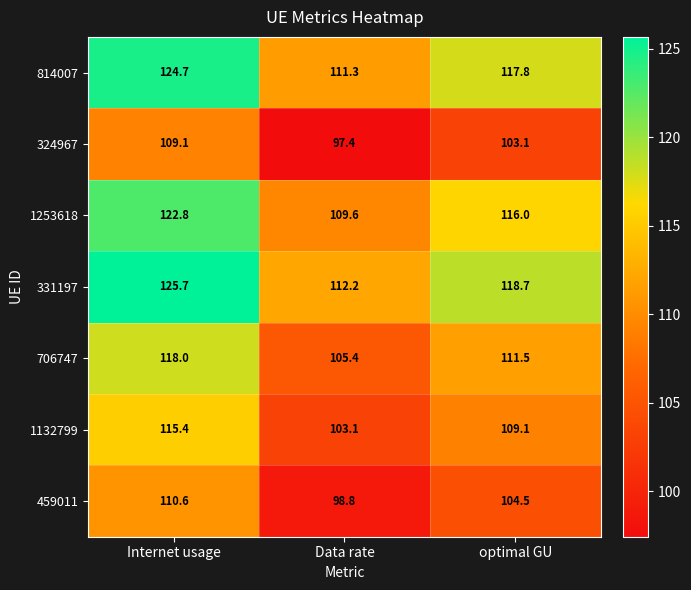

Which series has the widest spread of values?

331197